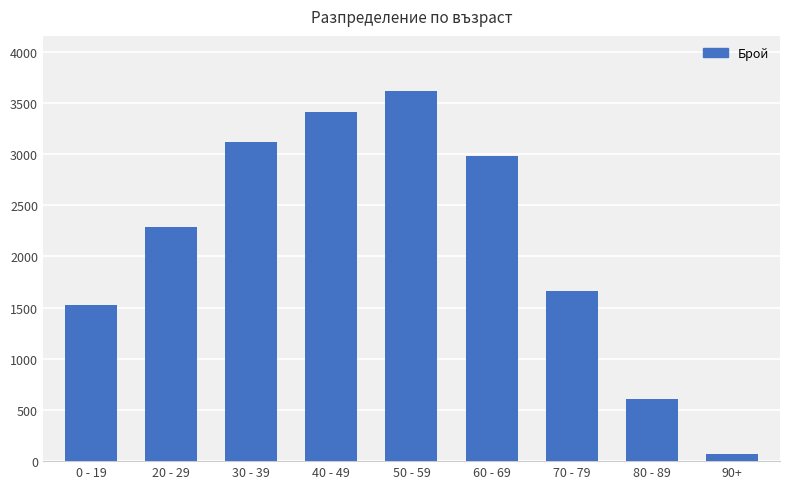

What is the sum of the values at 60 - 69 and 0 - 19?

4507